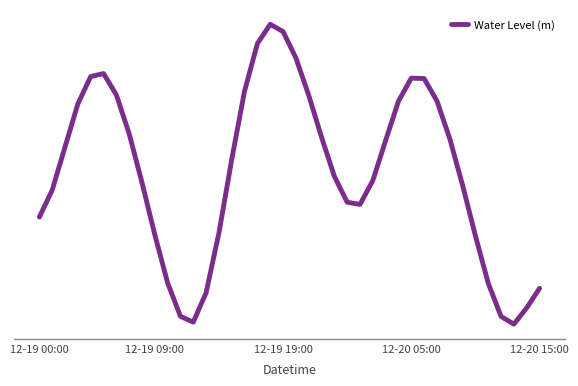

Is this an area chart (filled region under the line)?

No